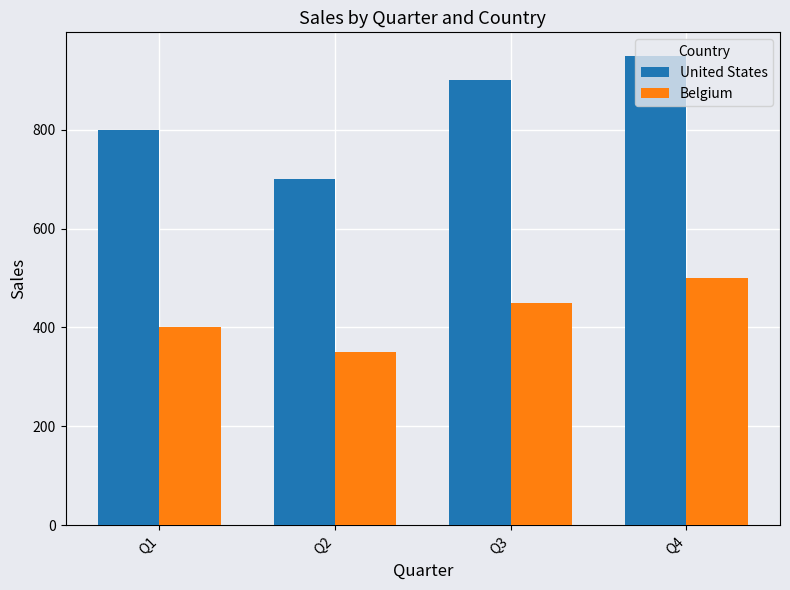

At Q4, list the series in order from smallest to largest.

Belgium, United States